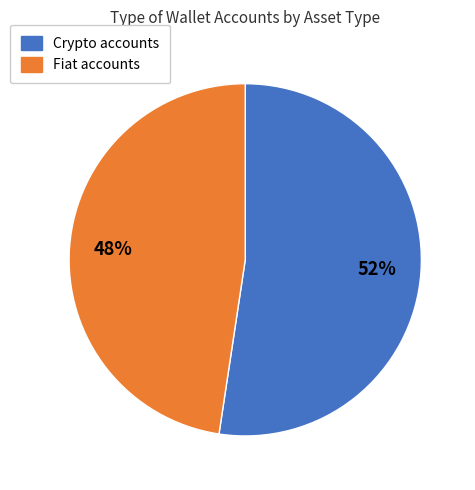

Combined, do Crypto and Fiat account for over 50%?

Yes